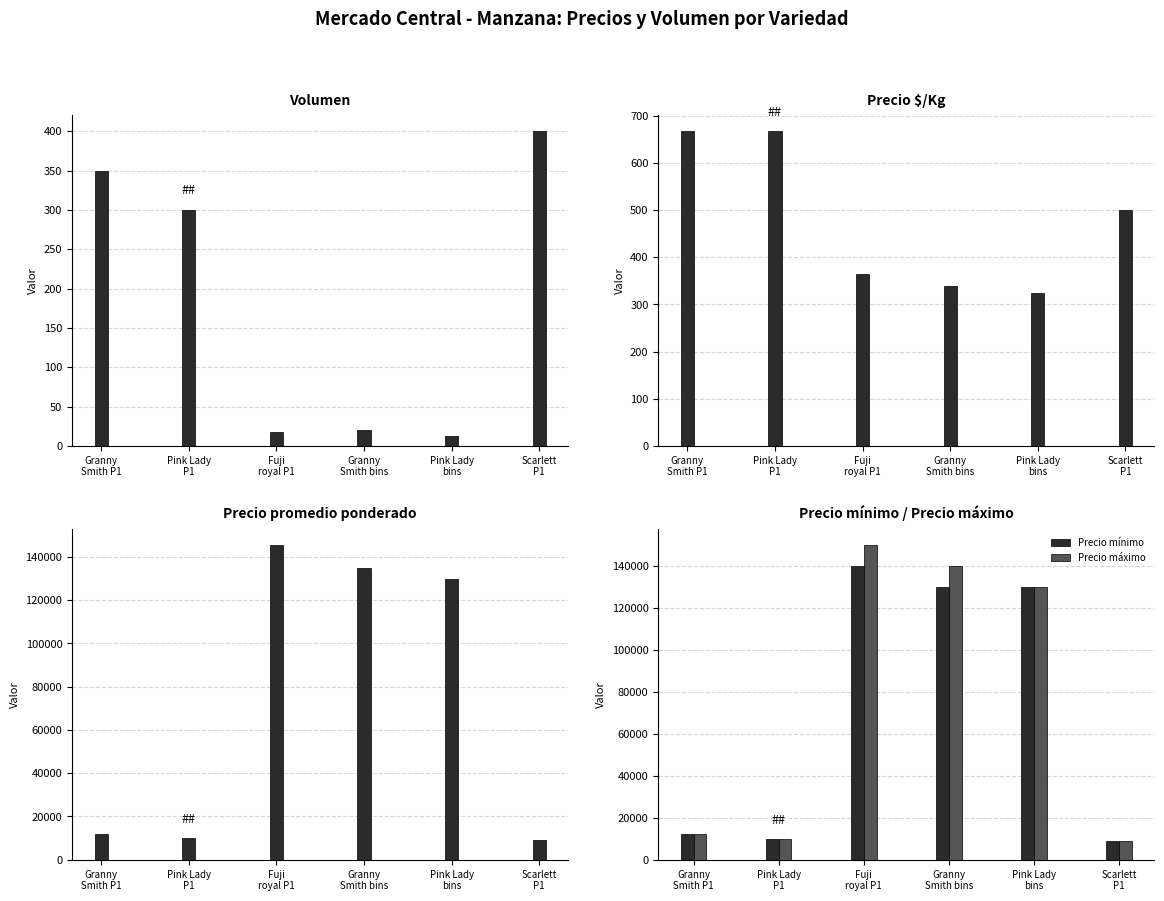

Count the number of data series in this chart.

5